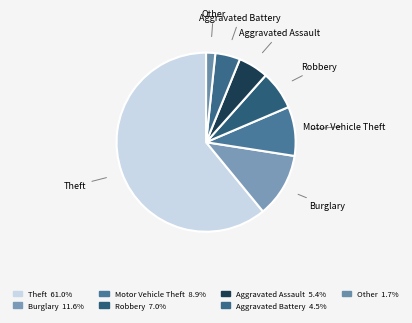

Is the sum of Motor Vehicle Theft and Aggravated Battery greater than half?

No